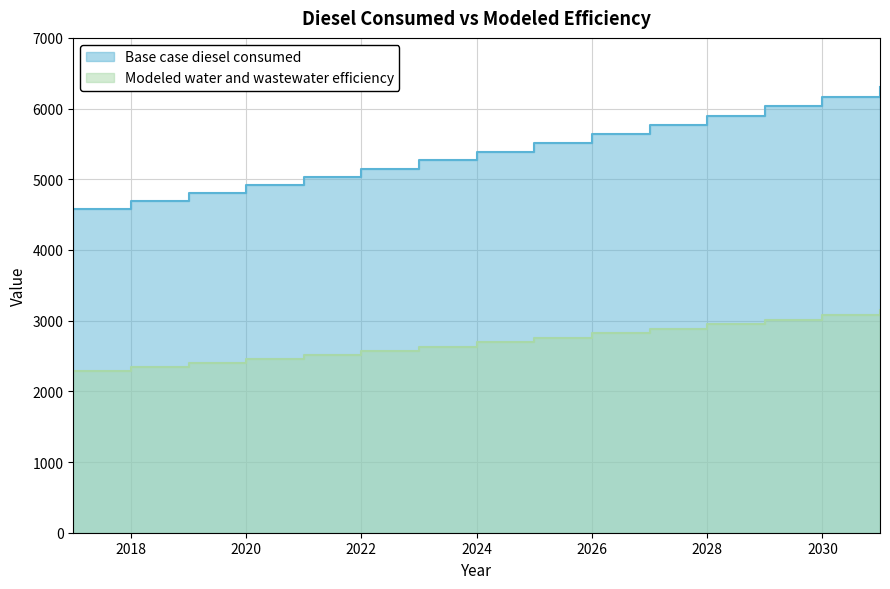

Rank the series by their maximum value, from highest to lowest.

Base case diesel consumed, Modeled water and wastewater efficiency